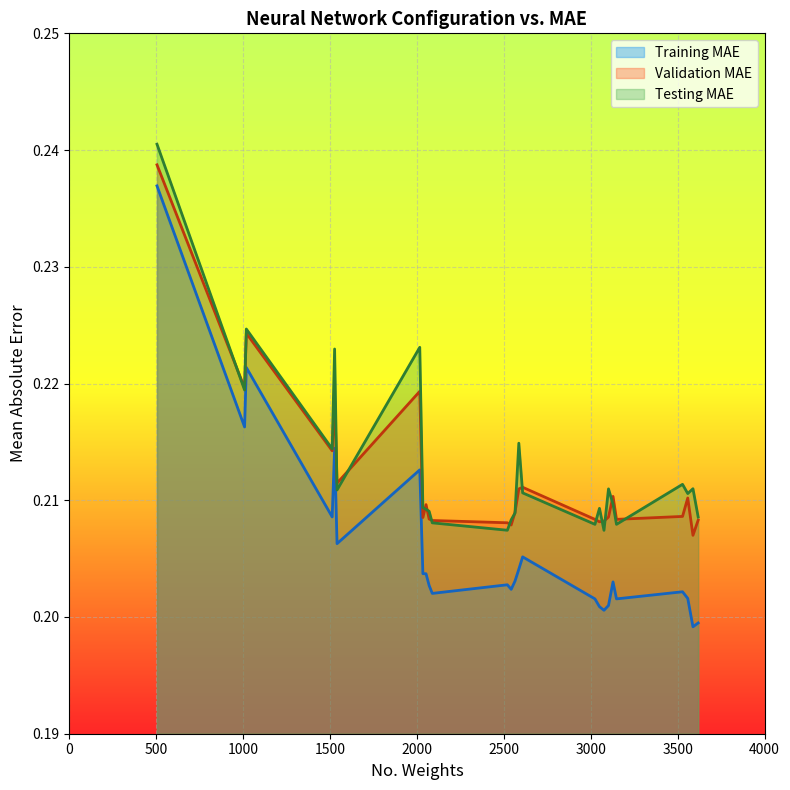

How many interior local peaks does the Training MAE series have?

7